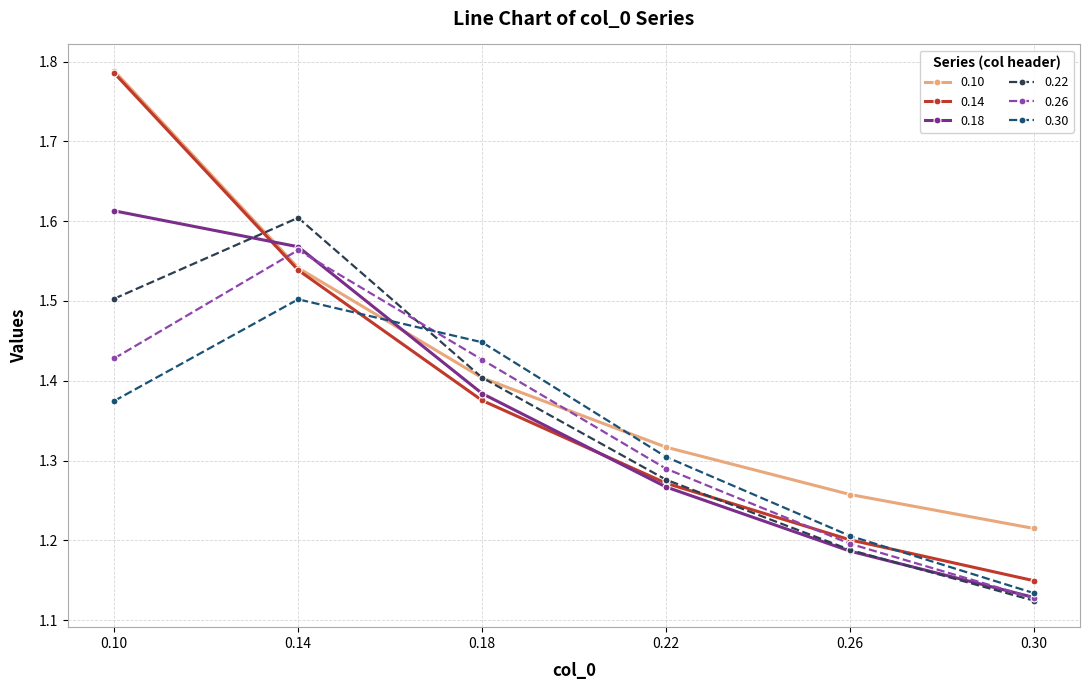

How many intersections are there between 0.30 and 0.22?

1